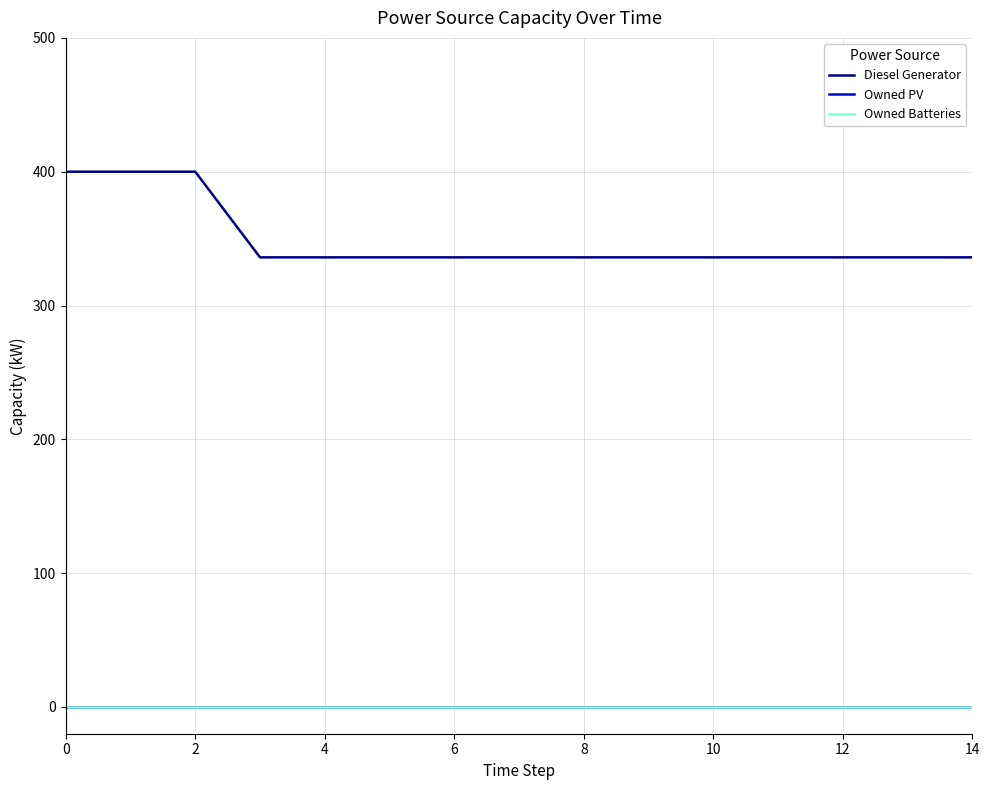

Is this an area chart (filled region under the line)?

No